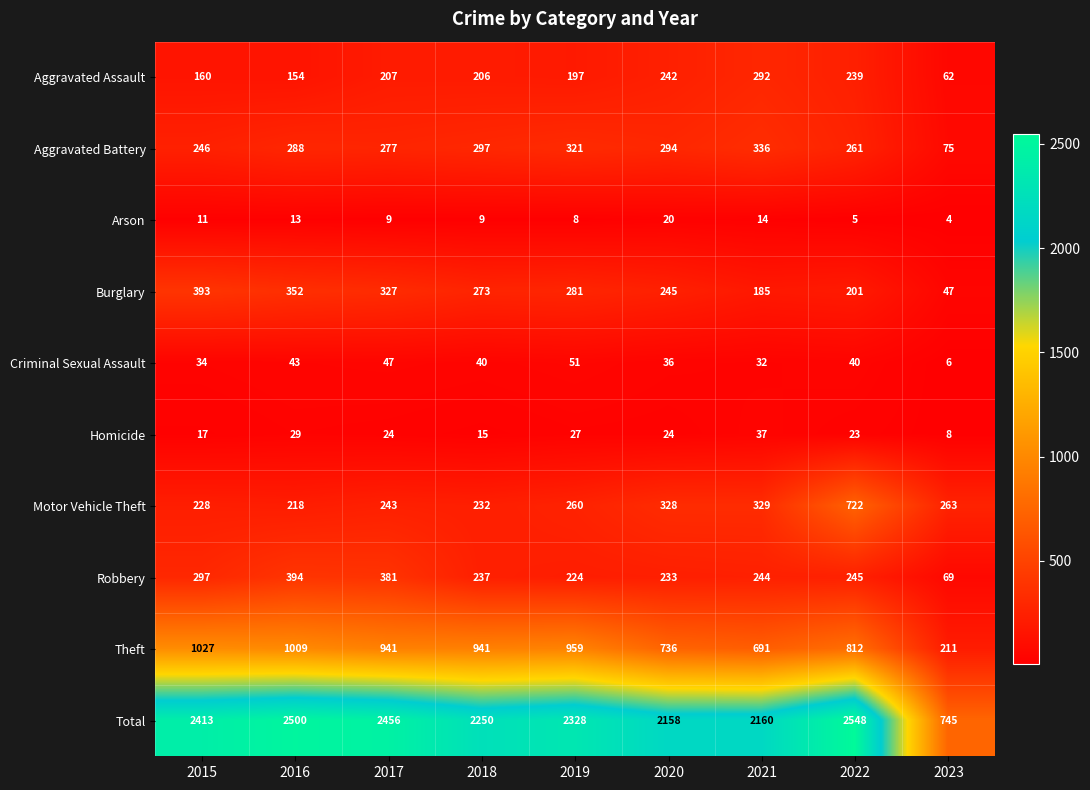

What is the total value across all series at 2021?

4320